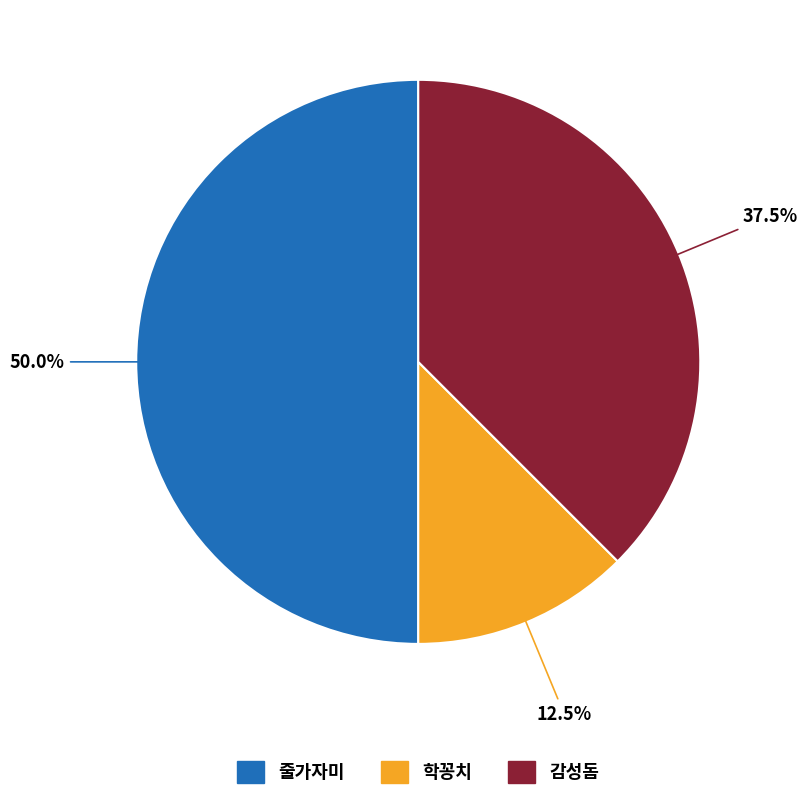

Which slice is the smallest?

학꽁치